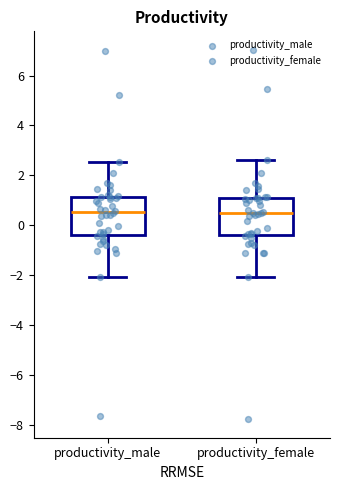

Reading left to right, read every box against the y-axis: the position of its median line, the range the box covers, and the ends of its whiskers. The values are not printed on the chart, so give them approximately, as read against the axis.

productivity_male: median 0.6, box -0.4 to 1.2, whiskers -2.0 to 2.6
productivity_female: median 0.4, box -0.4 to 1.0, whiskers -2.0 to 2.6